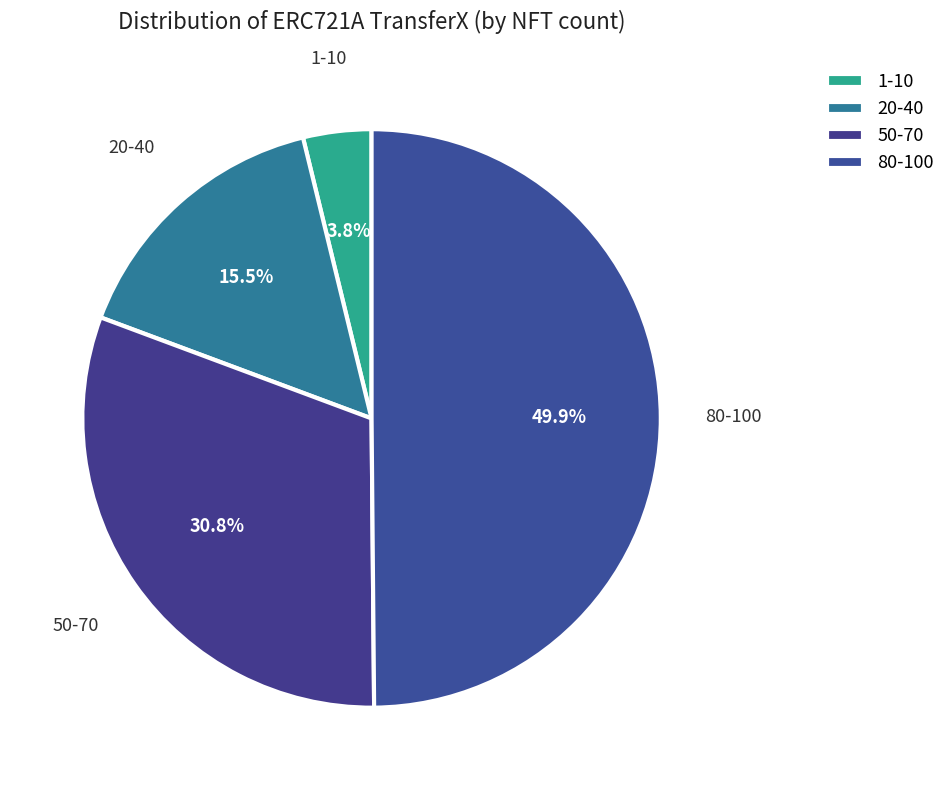

Does 20-40 represent more than half of the total?

No